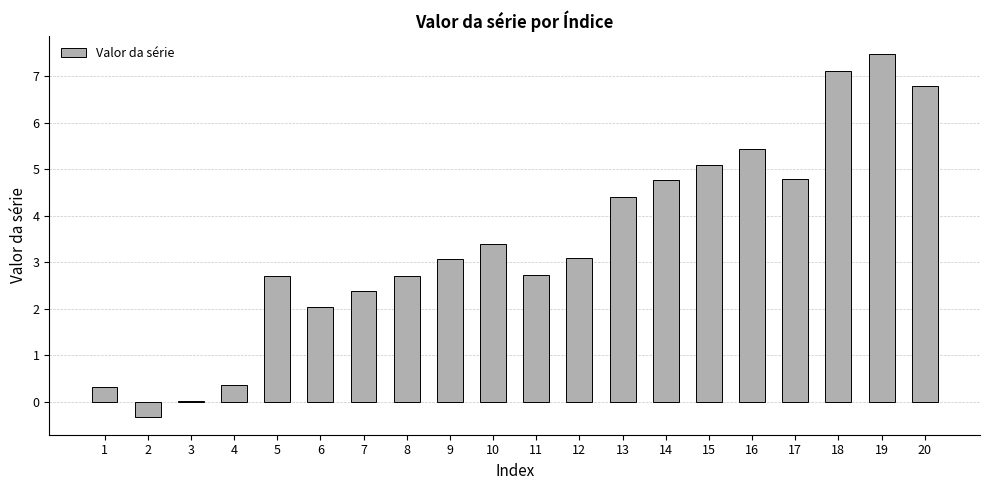

Approximately how many times larger is the value at 7 compared to 17?

0.5